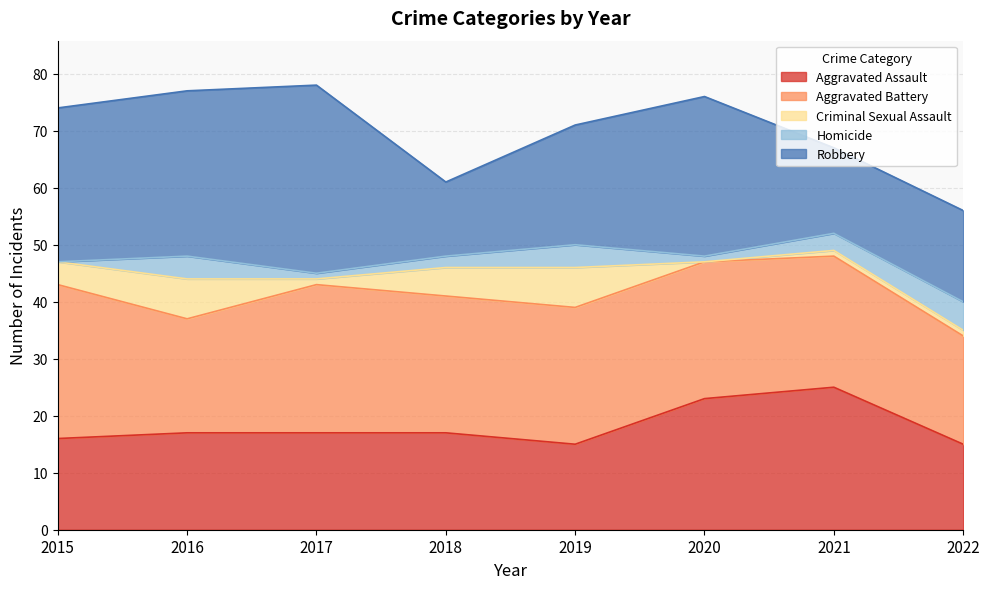

At which category does Homicide reach its first local peak?

2016